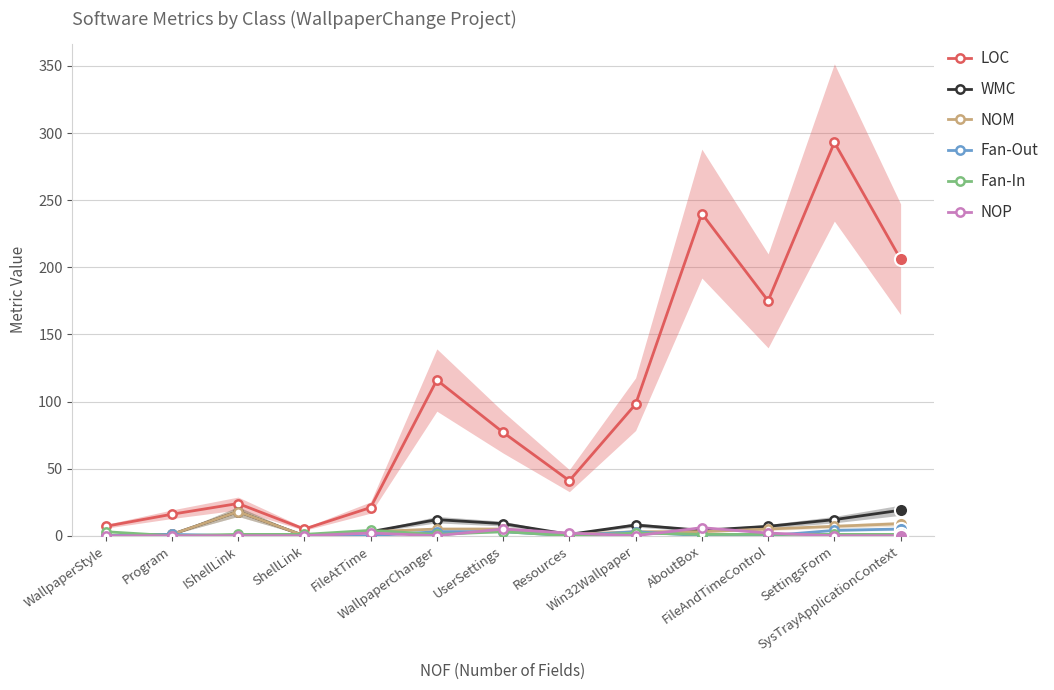

Which series has the largest total across all categories?

LOC